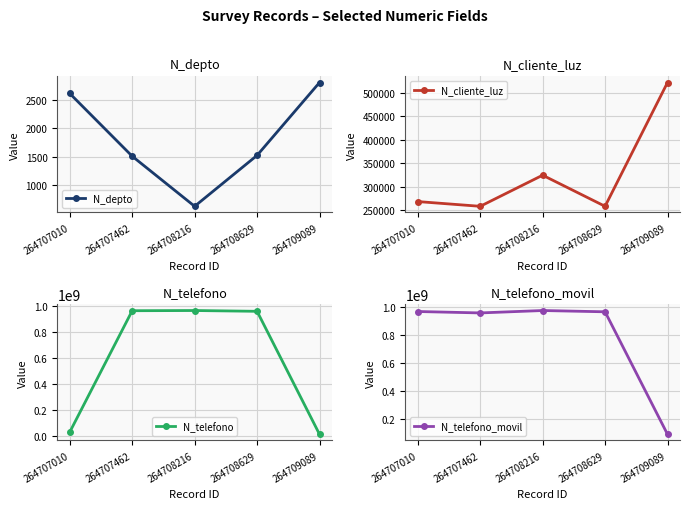

Reading right to left, list all the values displayed in this chart.

N_depto: 2800	1523	630	1508	2608
N_cliente_luz: 521566	258663	324732	258663	268734
N_telefono: 9456798	958714336	964782014	963258714	26782635
N_telefono_movil: 94564654	965423133	974523233	957412235	967500475